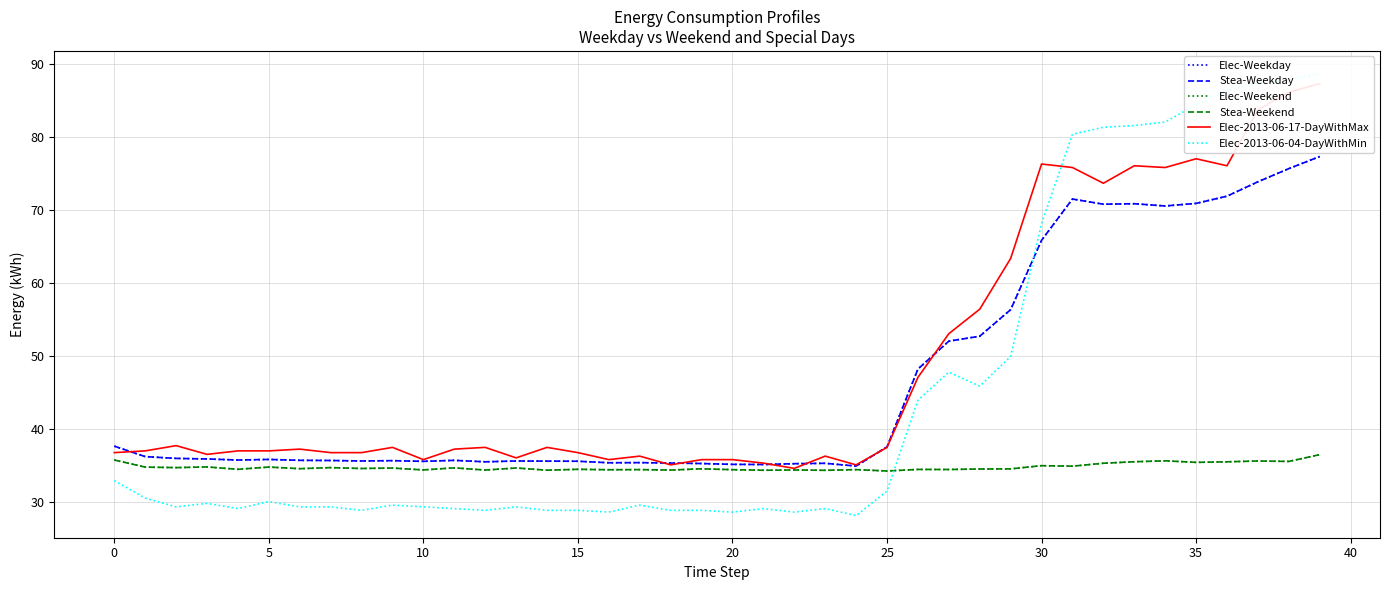

How many interior local peaks does the Elec-Weekday series have?

8